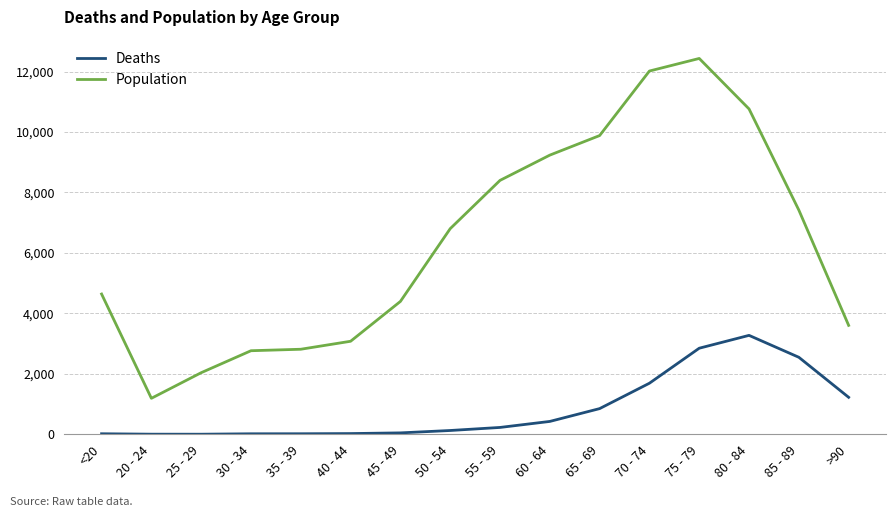

At which category is the sum across all series the highest?

75 - 79